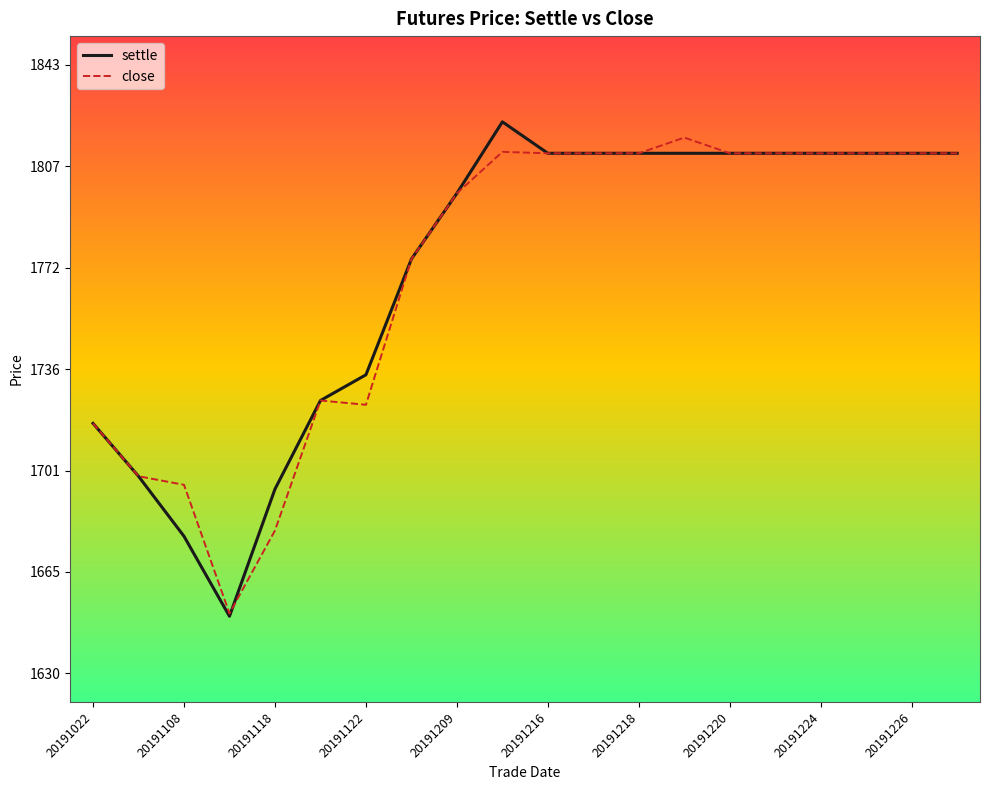

What is the greatest value displayed?

1823.0